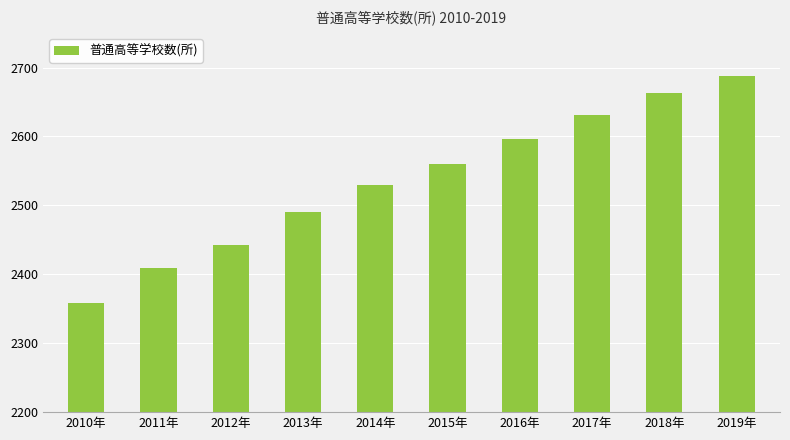

Is it true that the value at 2014年 is 3826?

False